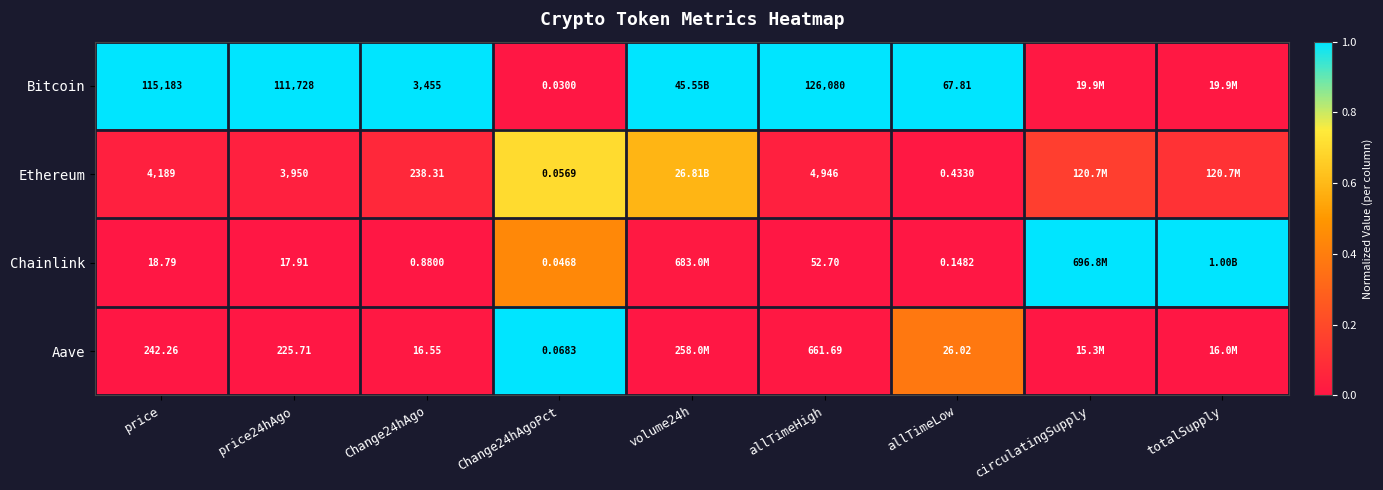

At allTimeHigh, list the series in order from smallest to largest.

Chainlink, Aave, Ethereum, Bitcoin